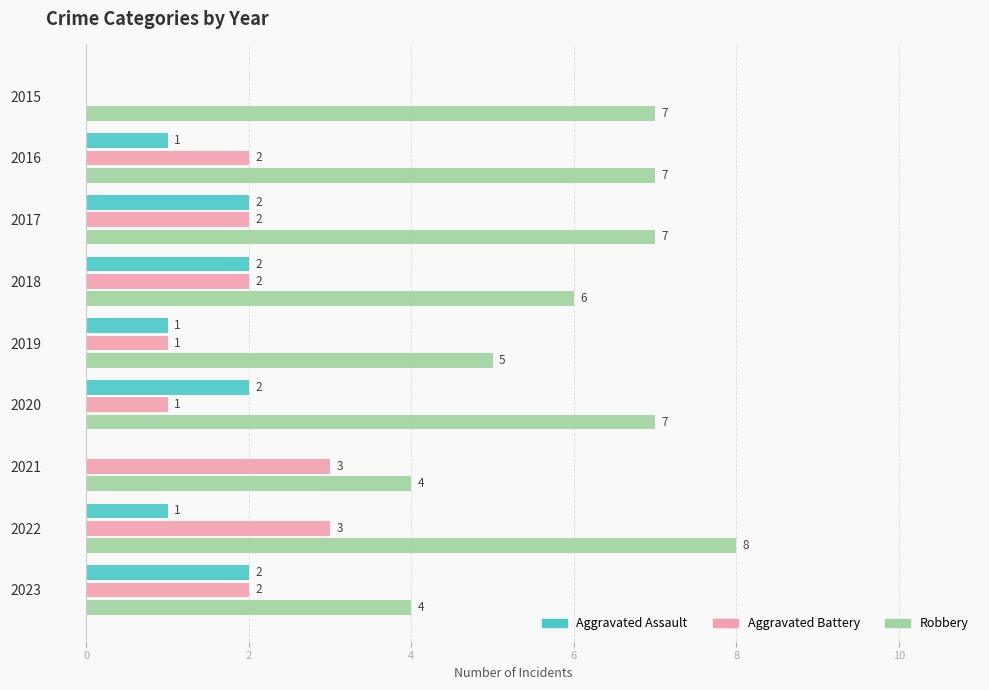

At which category does the chart reach its peak across all series?

2022